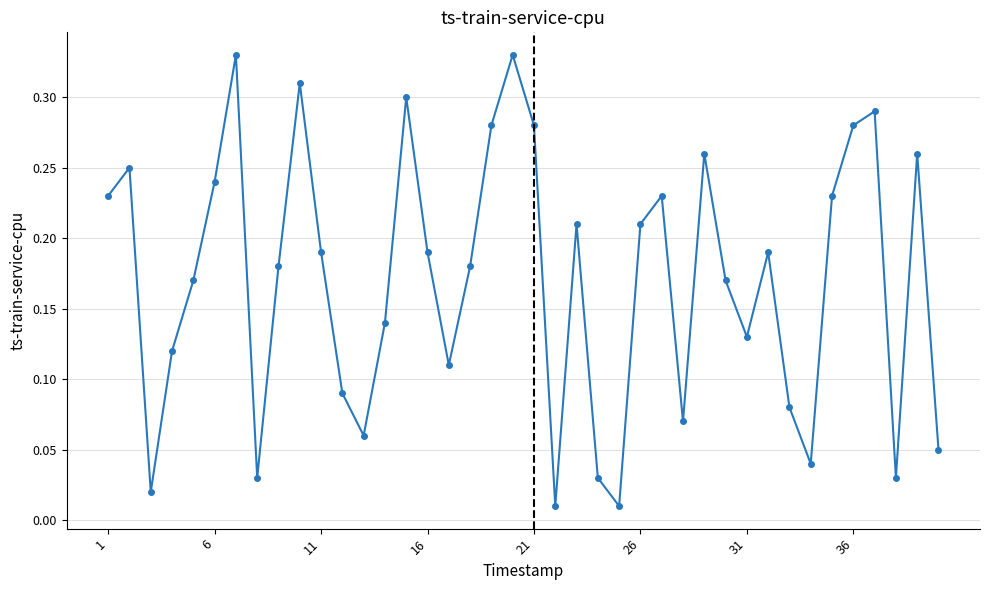

How many interior local peaks (higher than both neighbors) does the data have?

11